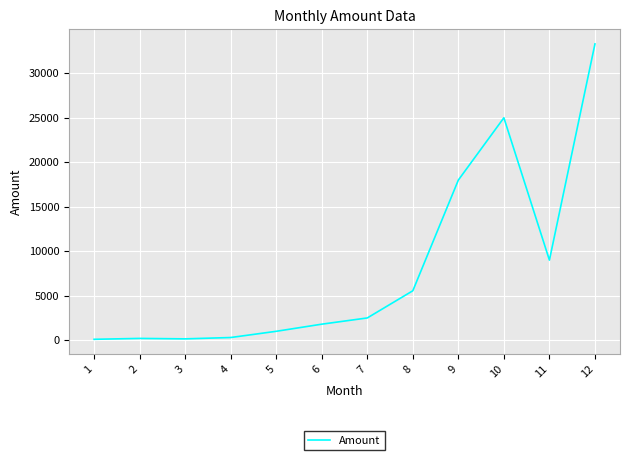

Is it true that the value at 12 is 33300.4?

True